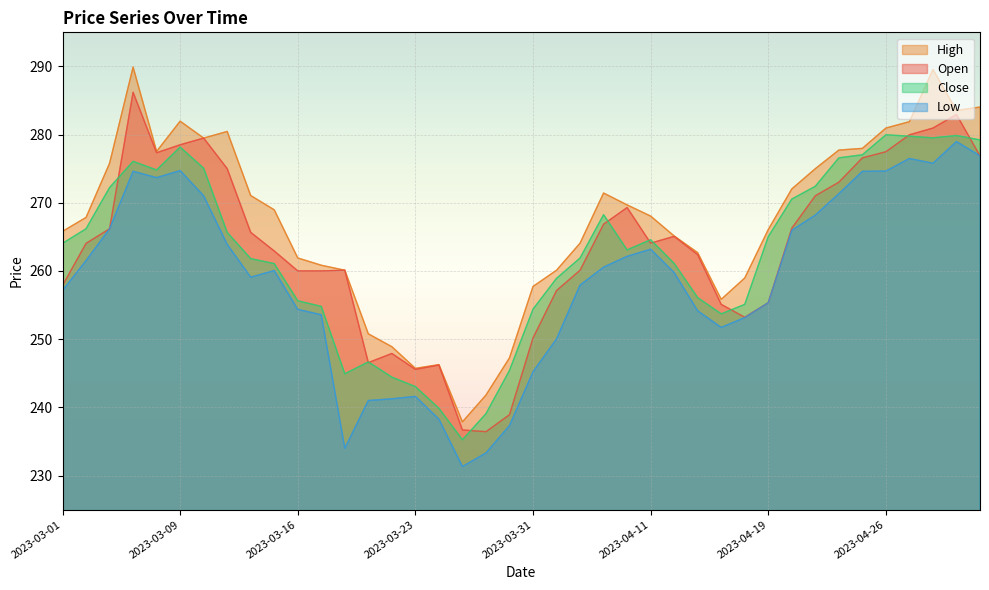

True or false: Open has more than 1 points higher than both neighbors.

True